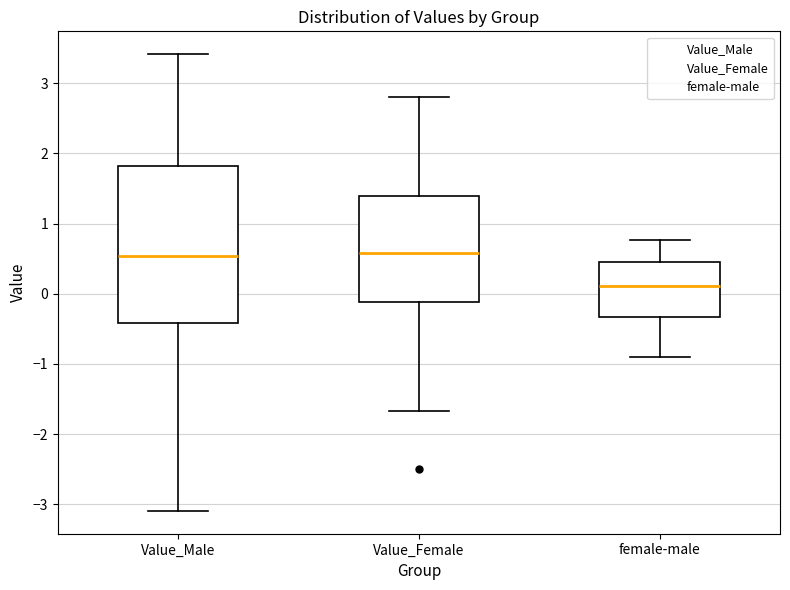

Reading left to right, transcribe this box plot: for each box, give where its median line is, the range the box spans, and where its two whiskers end, as read against the y-axis. The values are not printed on the chart, so give them approximately, as read against the axis.

Value_Male: median 0.5, box -0.4 to 1.8, whiskers -3.1 to 3.4
Value_Female: median 0.6, box -0.1 to 1.4, whiskers -1.7 to 2.8
female-male: median 0.1, box -0.3 to 0.5, whiskers -0.9 to 0.8